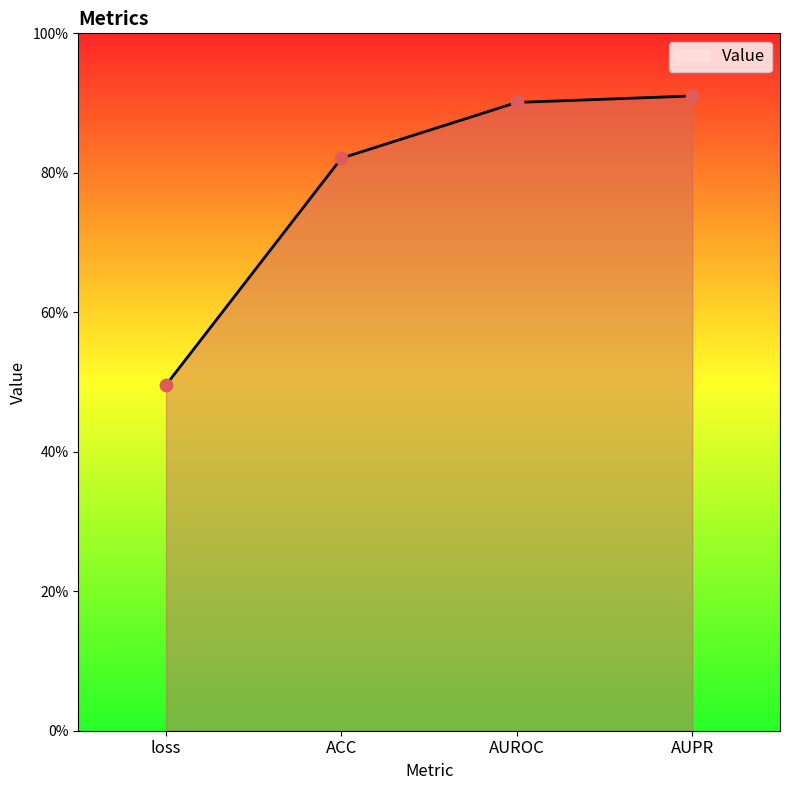

What is the change in value from loss to AUPR?

+0.4